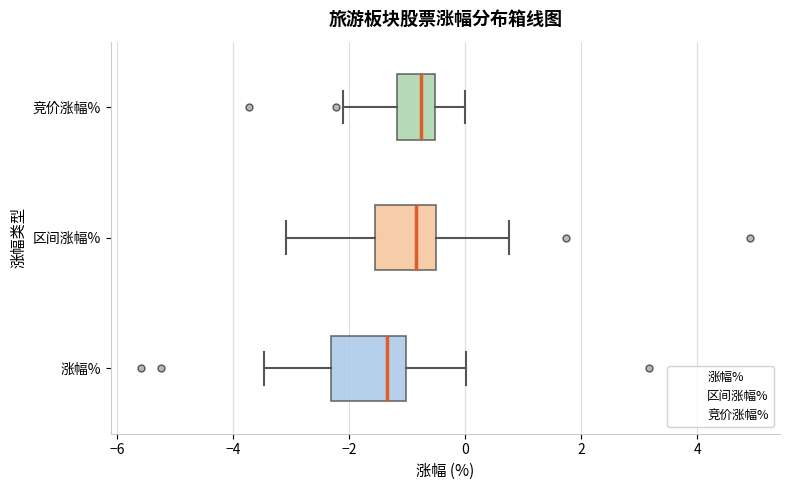

Where does the left whisker of the box for 涨幅% end on the x-axis? The values are not printed on the chart, so give them approximately, as read against the axis.

-3.4